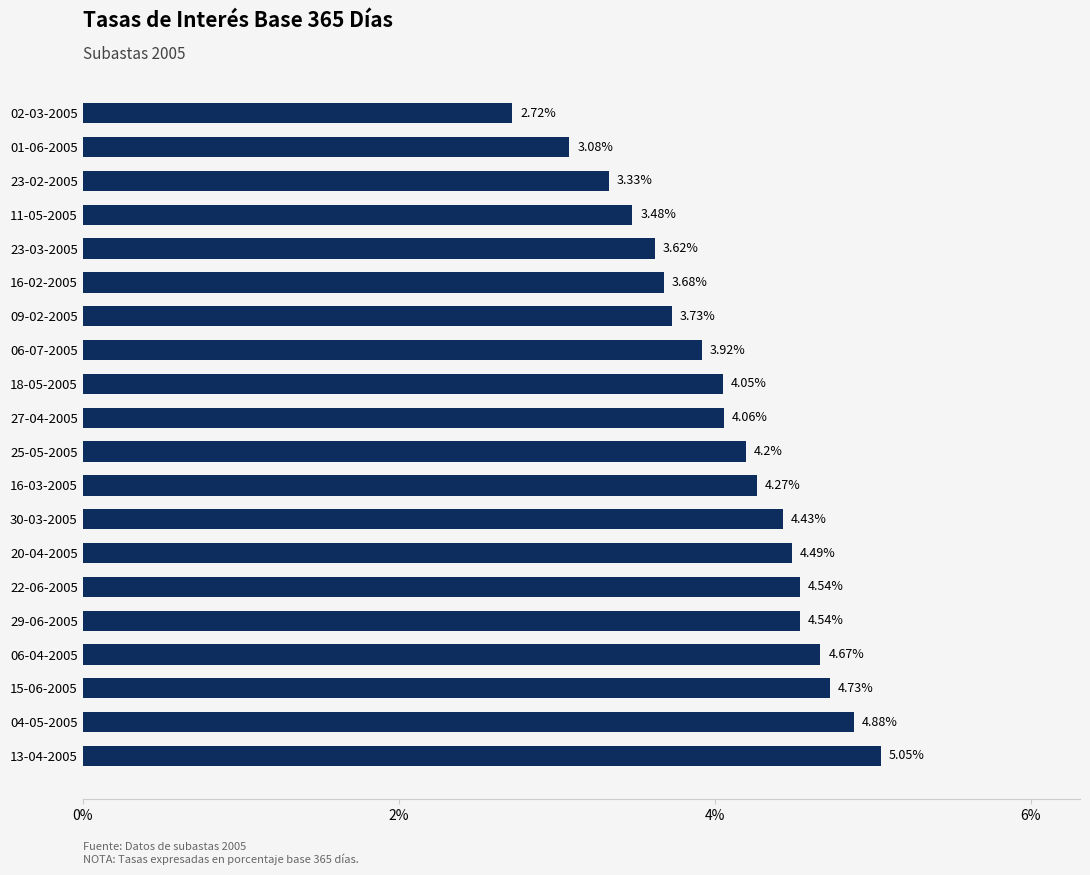

How many categories are shown in the chart?

20